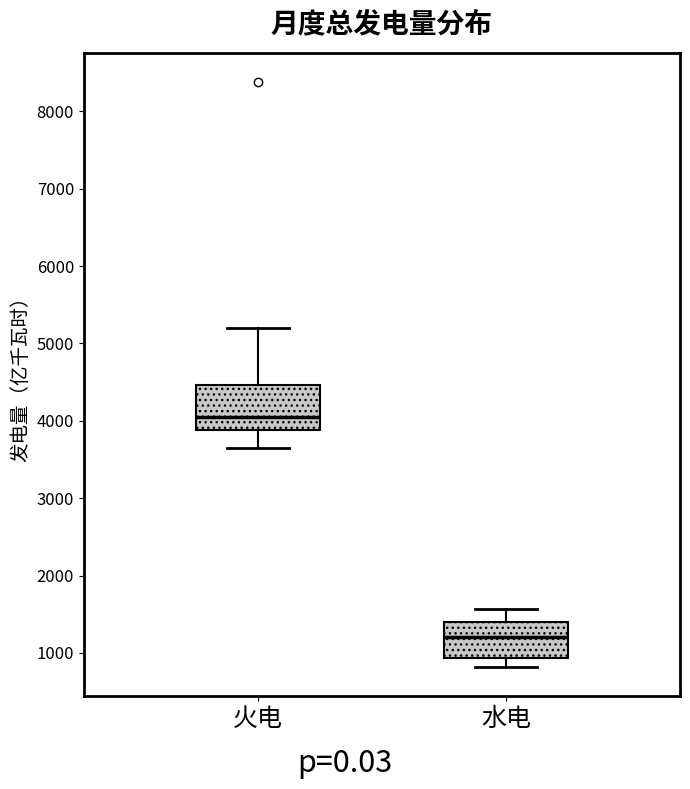

Reading left to right, read every box against the y-axis: the position of its median line, the range the box covers, and the ends of its whiskers. The values are not printed on the chart, so give them approximately, as read against the axis.

火电: median 4100, box 3900 to 4500, whiskers 3600 to 5200
水电: median 1200, box 900 to 1400, whiskers 800 to 1600